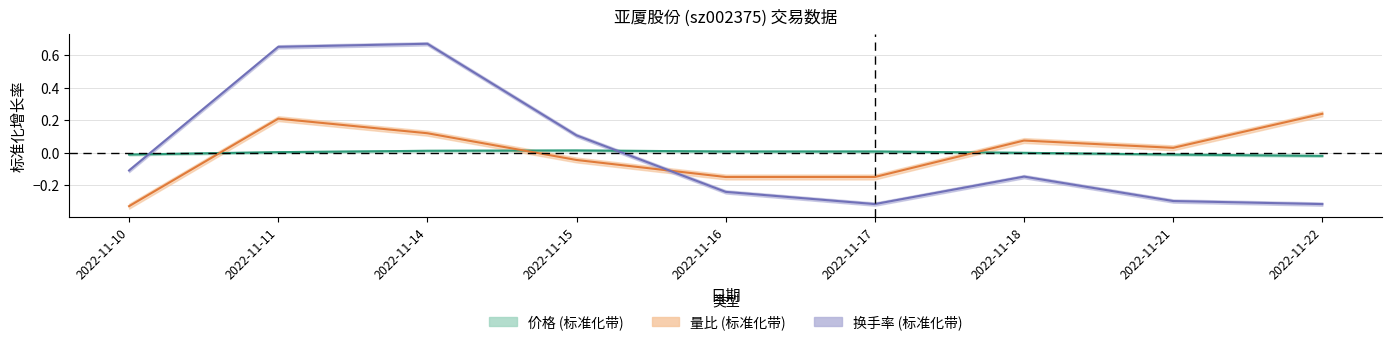

At which category does the chart reach its peak across all series?

2022-11-14